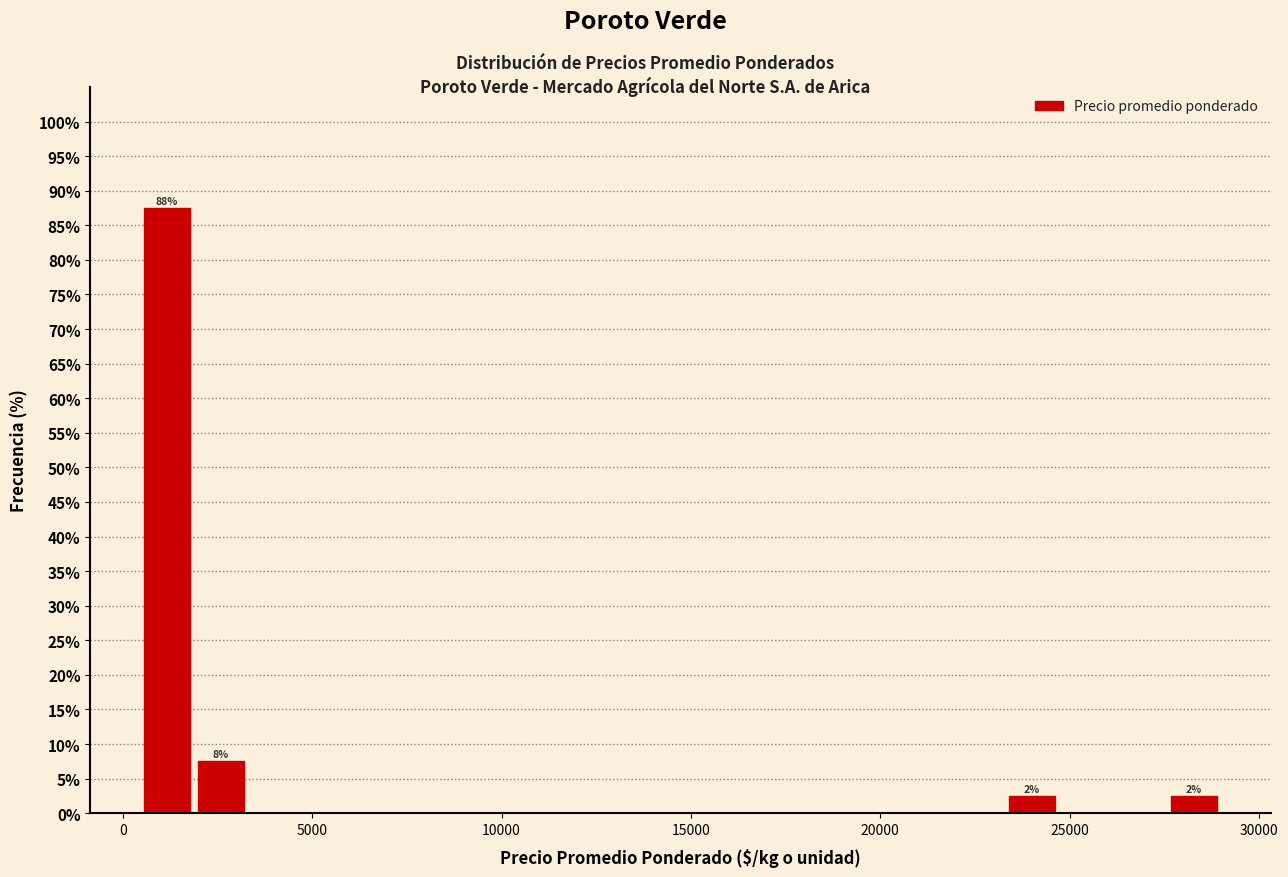

Read against the x-axis, roughly where is the centre of the tallest bar?

1000